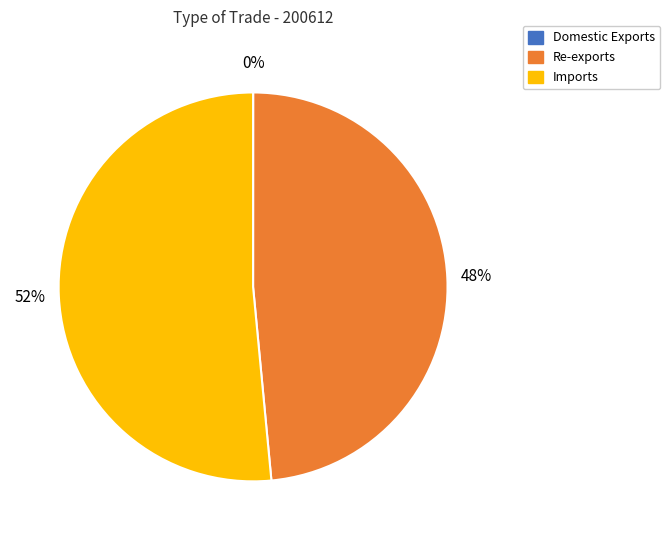

Combined, do Re-exports and Imports account for over 50%?

Yes